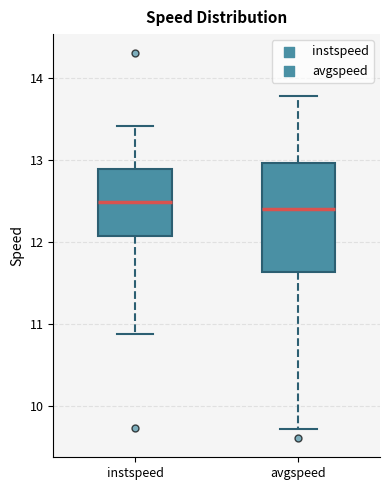

Reading left to right, read every box against the y-axis: the position of its median line, the range the box covers, and the ends of its whiskers. The values are not printed on the chart, so give them approximately, as read against the axis.

instspeed: median 12.5, box 12.1 to 12.9, whiskers 10.9 to 13.4
avgspeed: median 12.4, box 11.6 to 13.0, whiskers 9.7 to 13.8